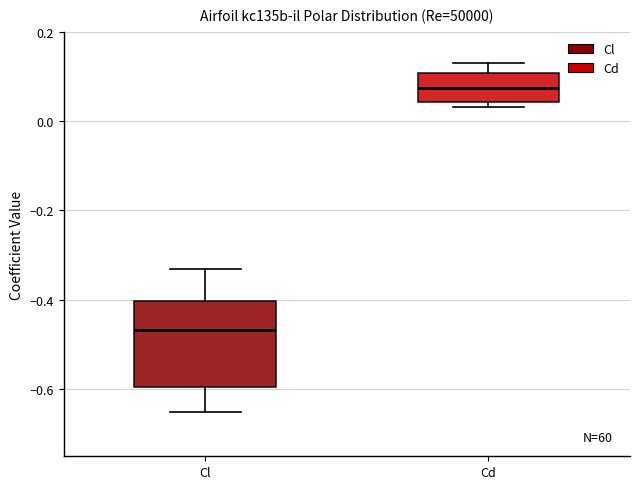

Where is the lower edge of the box for Cd on the y-axis? The values are not printed on the chart, so give them approximately, as read against the axis.

0.04